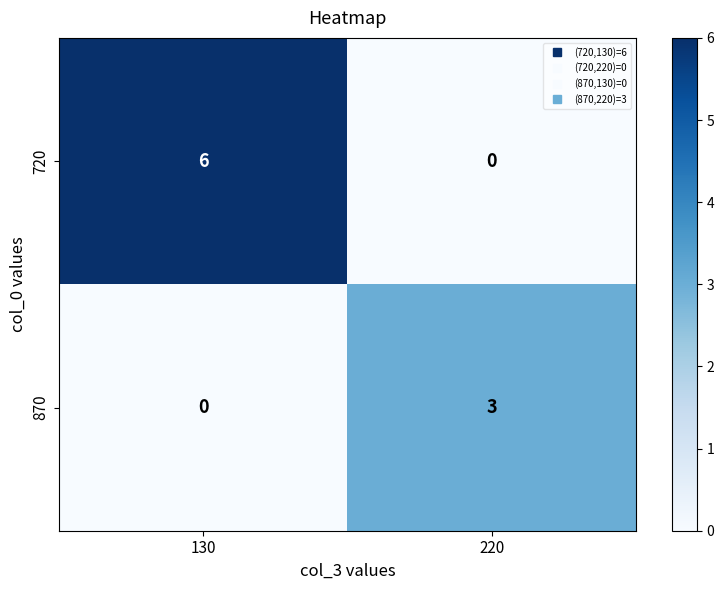

What is the total value across all series at 220?

3